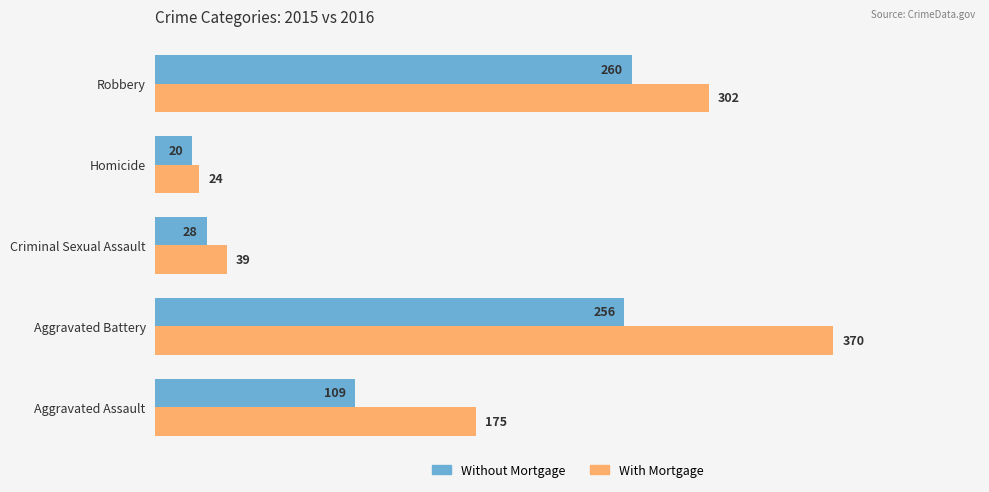

Which series has the largest total across all categories?

With Mortgage